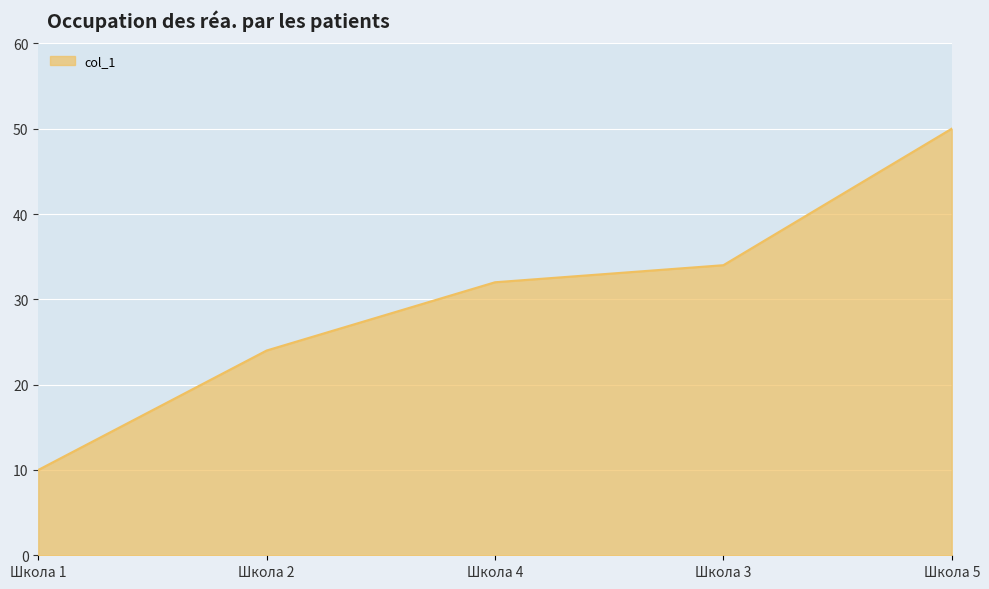

What is the ratio of the value at Школа 3 to the value at Школа 1?

3.4